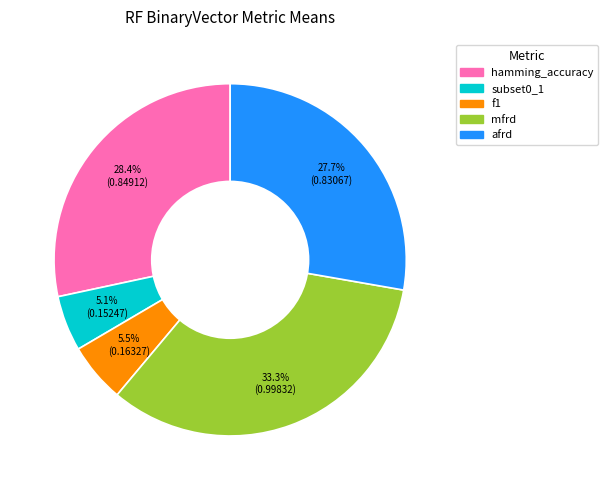

What percentage is the mfrd slice, to the nearest percent?

33%